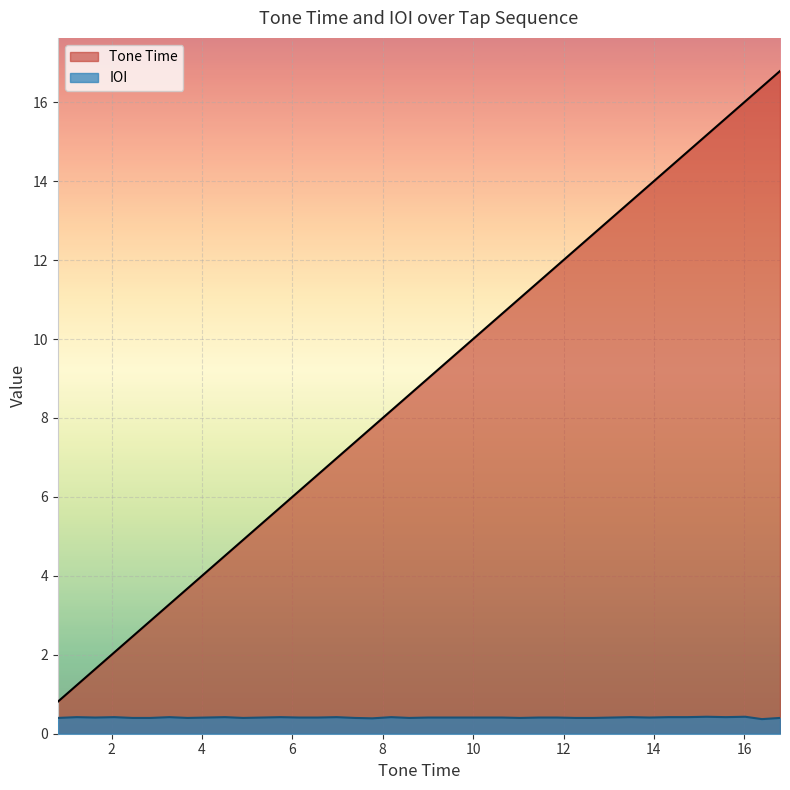

True or false: IOI and Tone Time intersect in this chart.

False